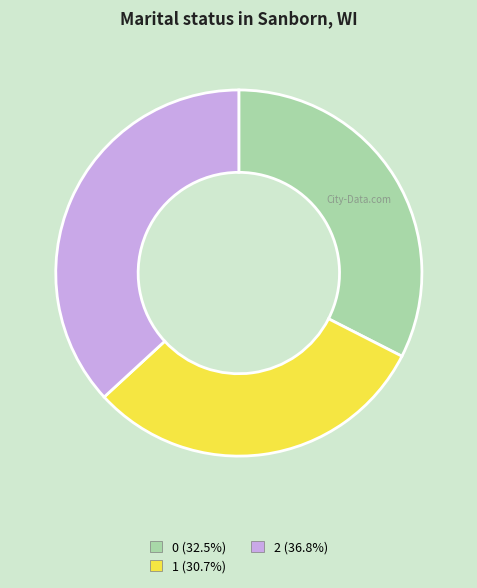

Is there any slice that represents more than half of the pie?

No